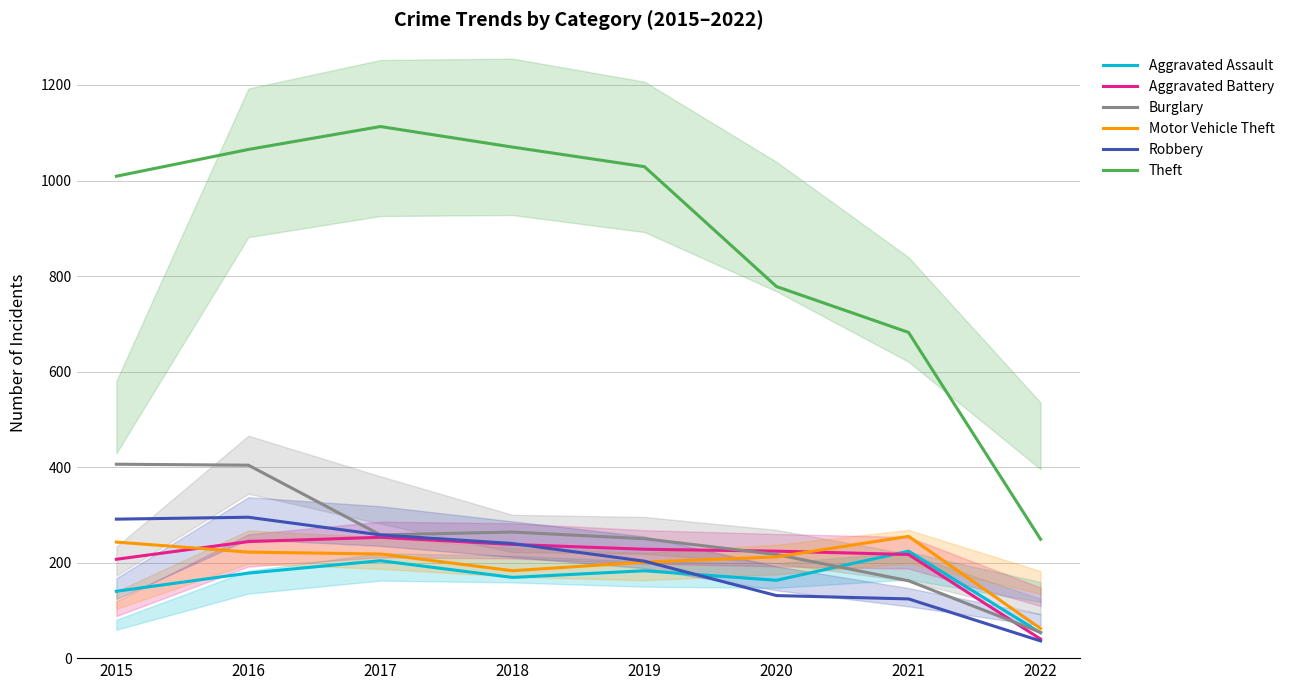

True or false: Aggravated Battery and Theft intersect in this chart.

False